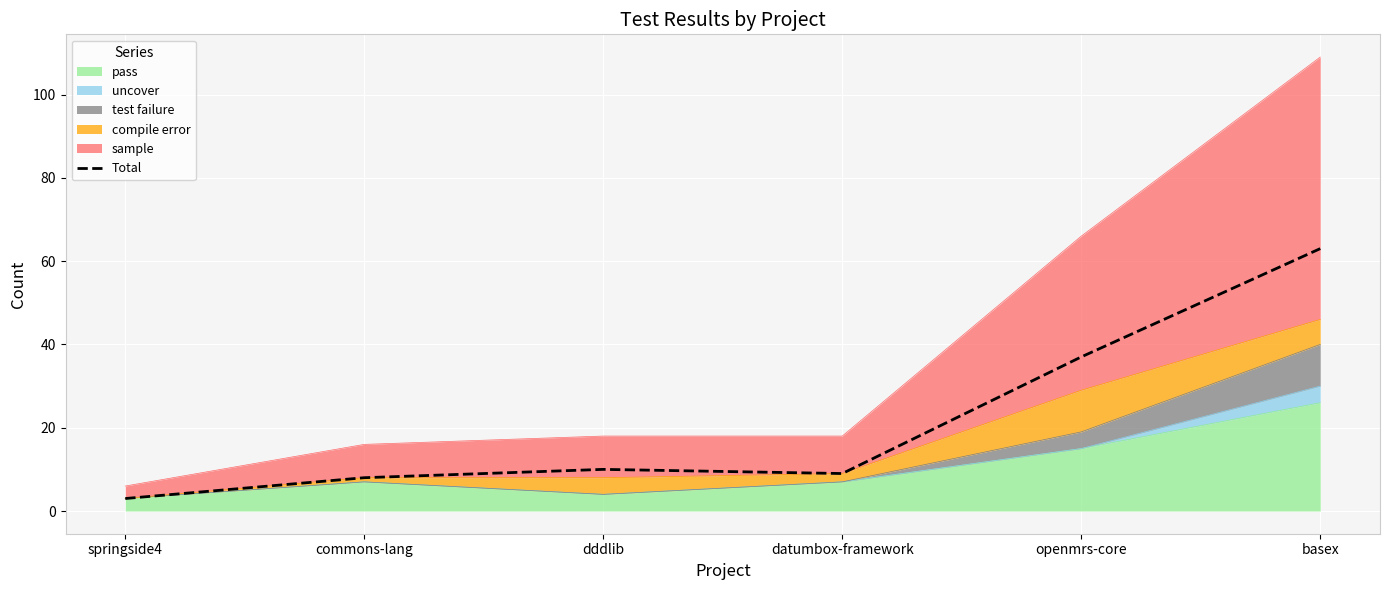

Between openmrs-core and dddlib, which is larger?

openmrs-core